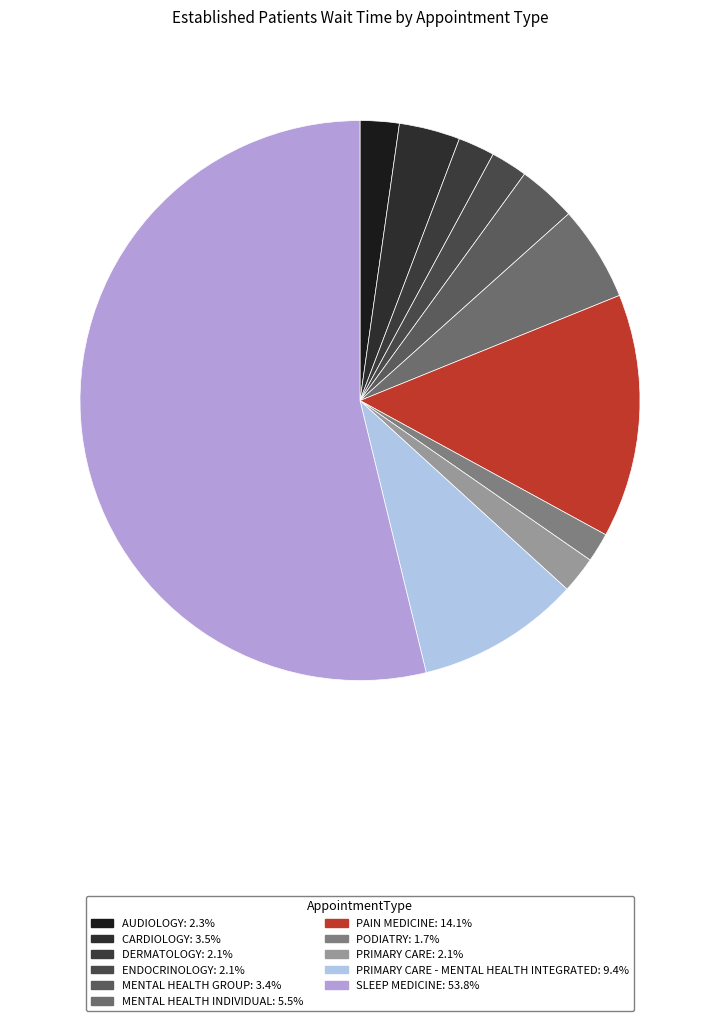

How many slices are in this pie chart?

11